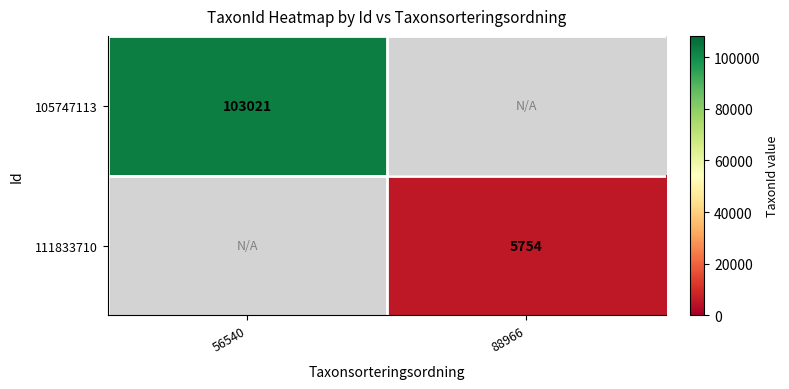

Is the value of 111833710 at 88966 greater than the value of 105747113 at 56540?

No